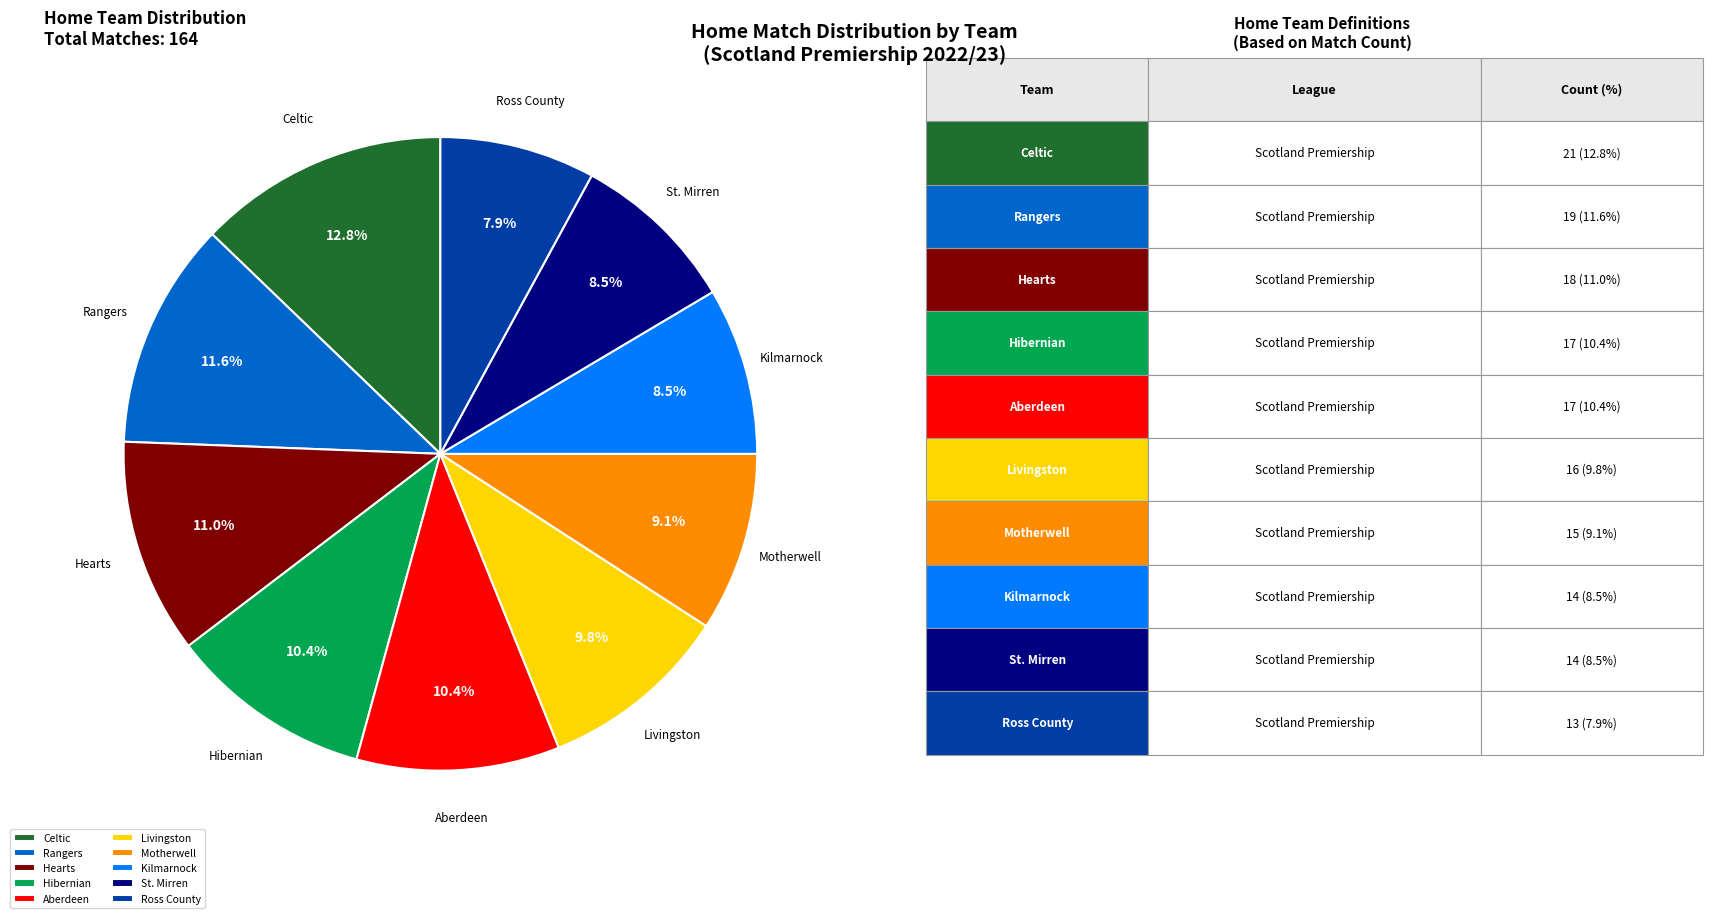

Does any single category account for the majority?

No